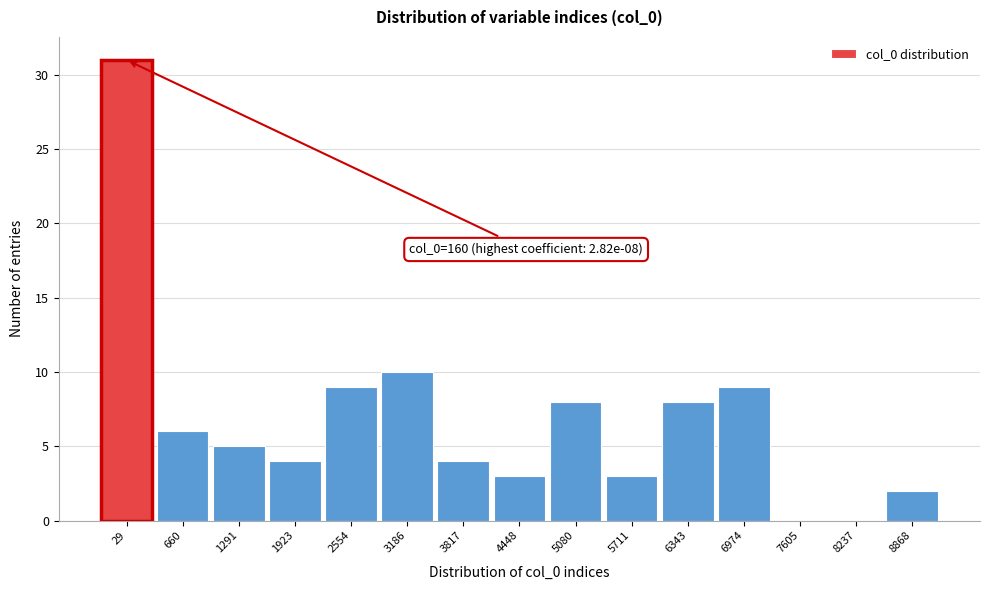

Reading left to right, list all the values displayed in this chart.

29=31	660=6	1291=5	1923=4	2554=9	3186=10	3817=4	4448=3	5080=8	5711=3	6343=8	6974=9	7605=0	8237=0	8868=2